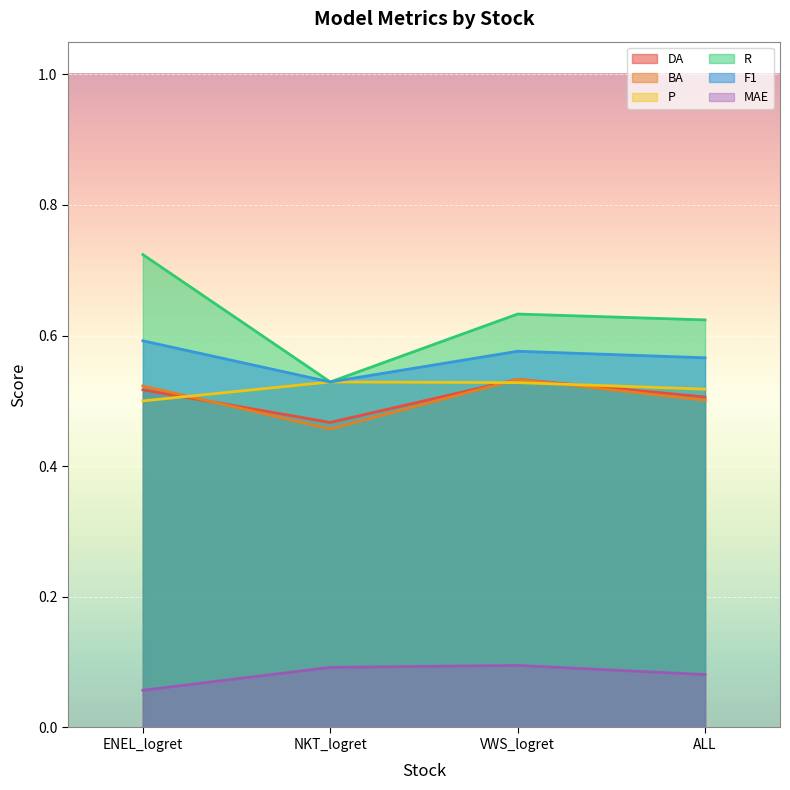

Reading left to right, list all the values displayed in this chart.

DA: 0.5	0.5	0.5	0.5
BA: 0.5	0.5	0.5	0.5
P: 0.5	0.5	0.5	0.5
R: 0.7	0.5	0.6	0.6
F1: 0.6	0.5	0.6	0.6
MAE: 0.1	0.1	0.1	0.1